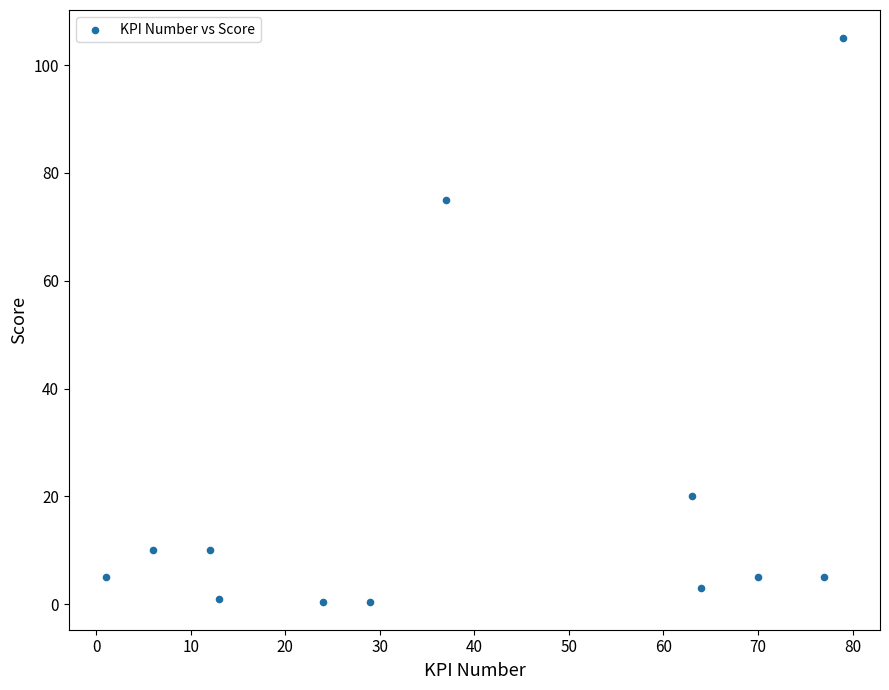

What Y value in the scatter plot is closest to 52?

75.0